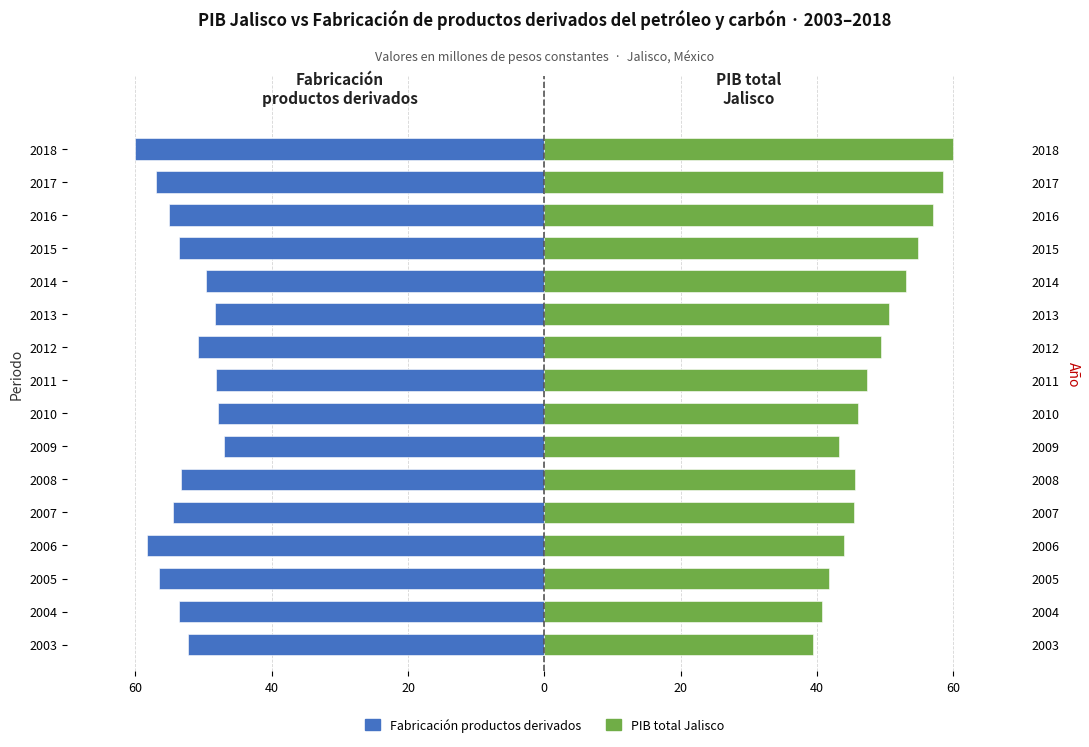

Reading left to right, list all the values displayed in this chart.

Fabricación productos derivados: -52.3	-53.6	-56.6	-58.2	-54.5	-53.3	-46.9	-47.8	-48.2	-50.8	-48.3	-49.6	-53.6	-55.1	-57.0	-60.0
PIB total Jalisco: 39.5	40.7	41.8	44.0	45.4	45.6	43.2	46.0	47.3	49.4	50.6	53.0	54.9	57.1	58.4	60.0